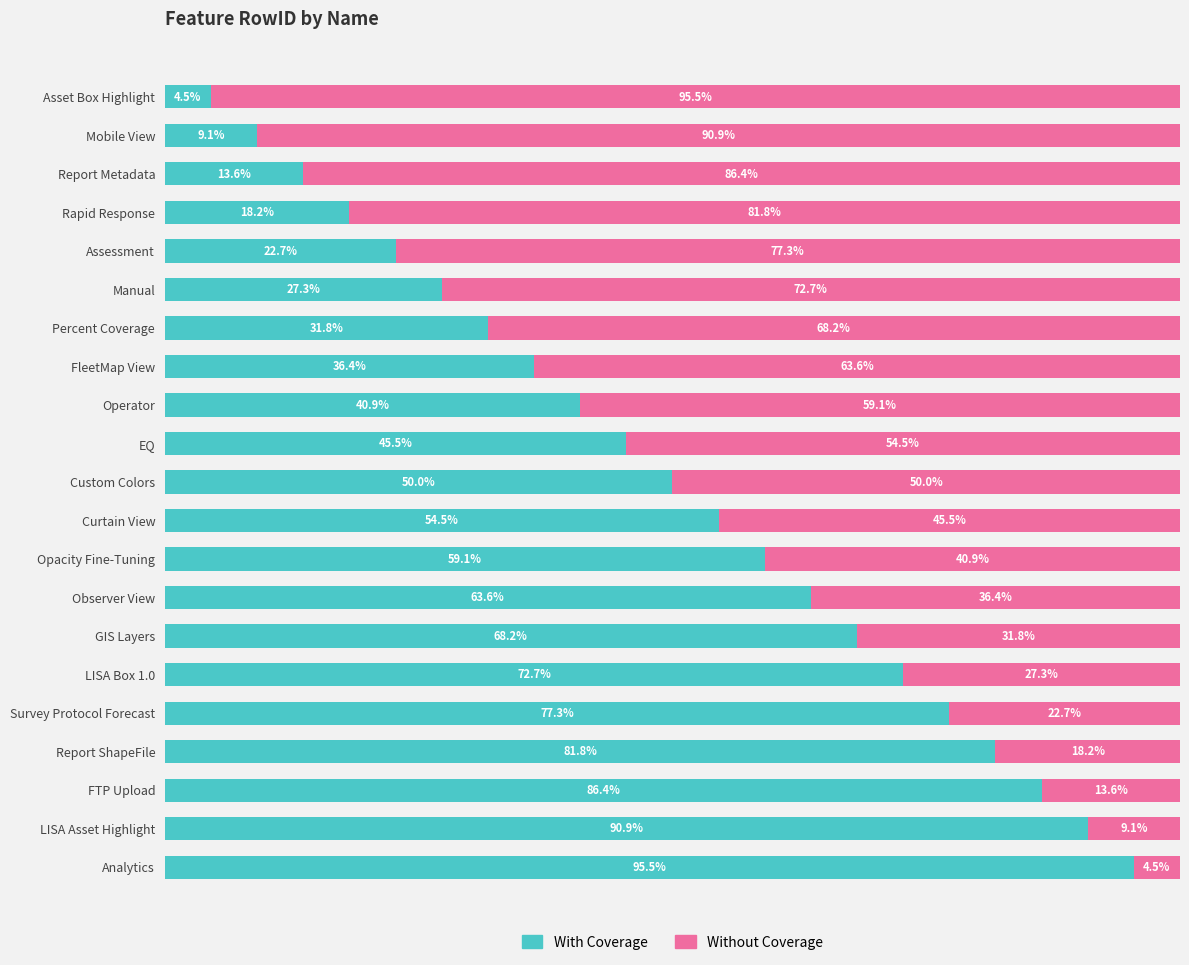

Rank the categories by With Coverage value from lowest to highest.

Asset Box Highlight, Mobile View, Report Metadata, Rapid Response, Assessment, Manual, Percent Coverage, FleetMap View, Operator, EQ, Custom Colors, Curtain View, Opacity Fine-Tuning, Observer View, GIS Layers, LISA Box 1.0, Survey Protocol Forecast, Report ShapeFile, FTP Upload, LISA Asset Highlight, Analytics